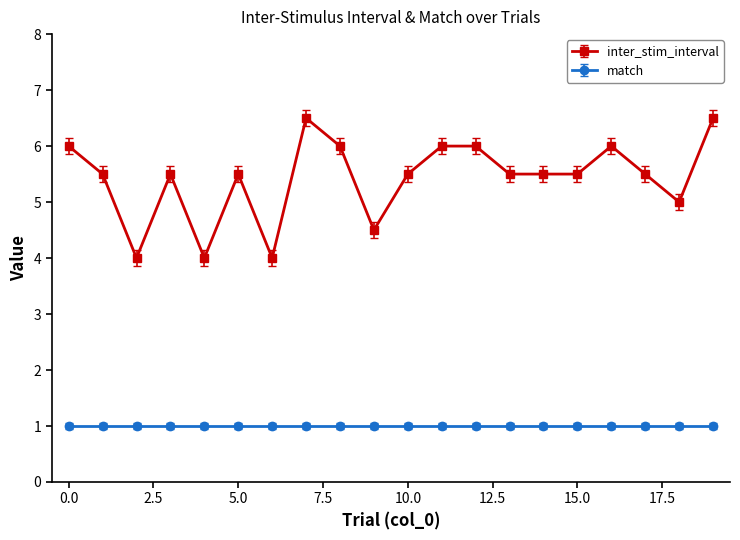

Rank the series by their maximum value, from lowest to highest.

match, inter_stim_interval